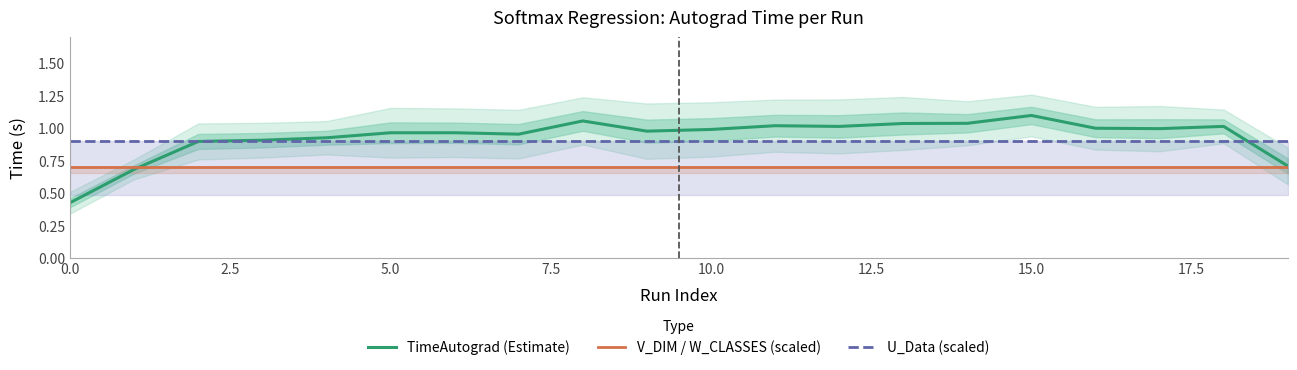

True or false: U_Data (scaled) and V_DIM / W_CLASSES (scaled) cross at least once.

False